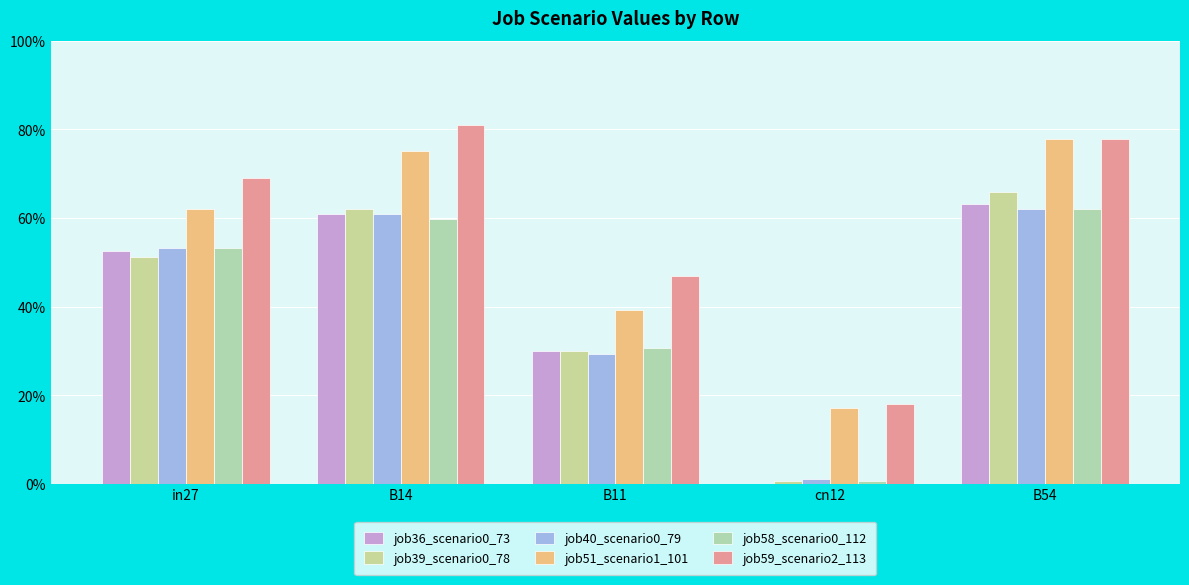

What is the average value of the job51_scenario1_101 series?

0.5